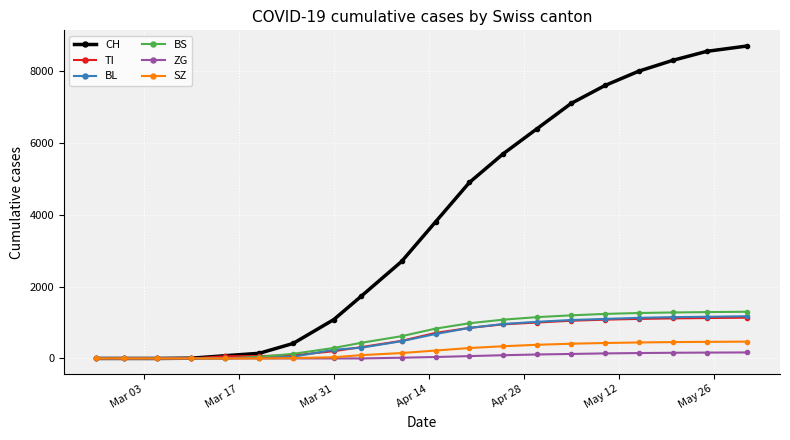

What is the maximum value shown in the chart?

8700